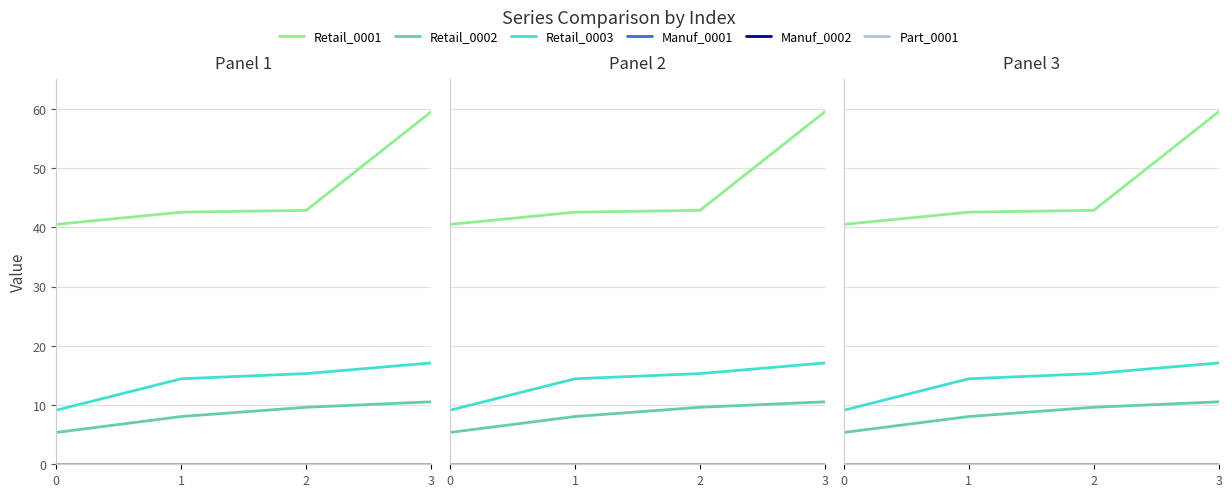

Is it true that Part_0001 equals 0.0 at 3?

True